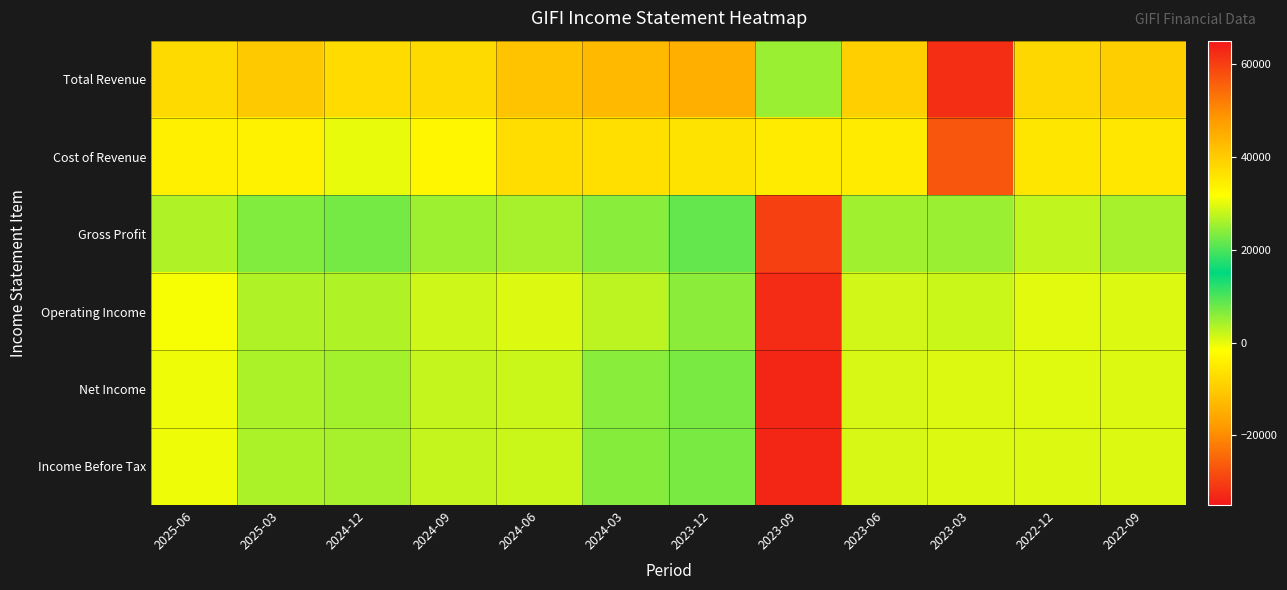

Reading left to right, list all the values displayed in this chart.

Total Revenue: 2025-06=37500	2025-03=40300	2024-12=37400	2024-09=37600	2024-06=41300	2024-03=42900	2023-12=44600	2023-09=5000	2023-06=39300	2023-03=62200	2022-12=38100	2022-09=39600
Cost of Revenue: 2025-06=34000	2025-03=33700	2024-12=30100	2024-09=33000	2024-06=37100	2024-03=36800	2023-12=36100	2023-09=34900	2023-06=34800	2023-03=57100	2022-12=35700	2022-09=35400
Gross Profit: 2025-06=3600	2025-03=6600	2024-12=7300	2024-09=4700	2024-06=4200	2024-03=6100	2023-12=8500	2023-09=-29900	2023-06=4500	2023-03=5000	2022-12=2400	2022-09=4200
Operating Income: 2025-06=-1200	2025-03=3500	2024-12=3600	2024-09=1700	2024-06=600	2024-03=2800	2023-12=5900	2023-09=-32600	2023-06=1500	2023-03=1800	2022-12=300	2022-09=700
Net Income: 2025-06=-600	2025-03=3800	2024-12=4300	2024-09=2300	2024-06=1900	2024-03=6200	2023-12=7100	2023-09=-33200	2023-06=1100	2023-03=600	2022-12=500	2022-09=600
Income Before Tax: 2025-06=-600	2025-03=3800	2024-12=4200	2024-09=2300	2024-06=1900	2024-03=6300	2023-12=7100	2023-09=-33200	2023-06=1100	2023-03=600	2022-12=600	2022-09=600